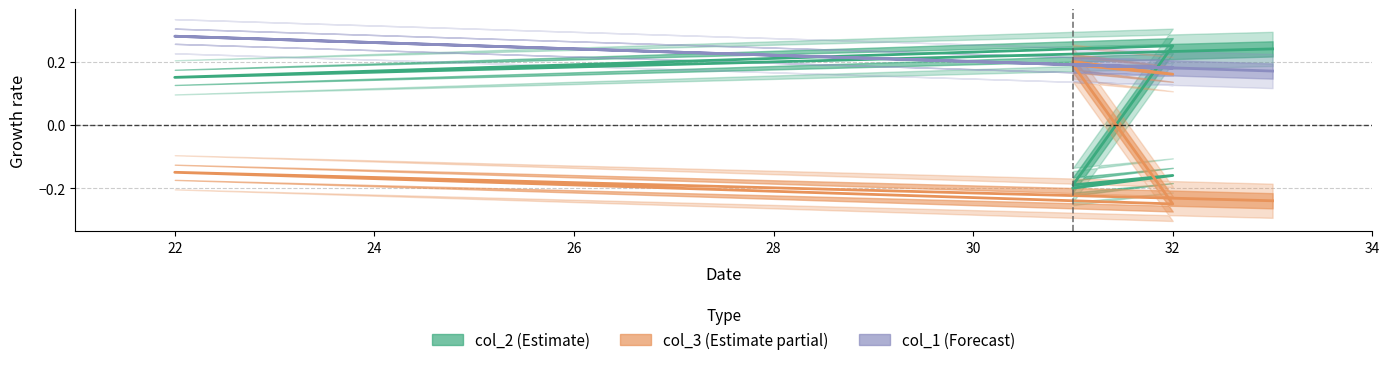

List the series in order of their peak value, highest first.

col_1, col_2, col_3